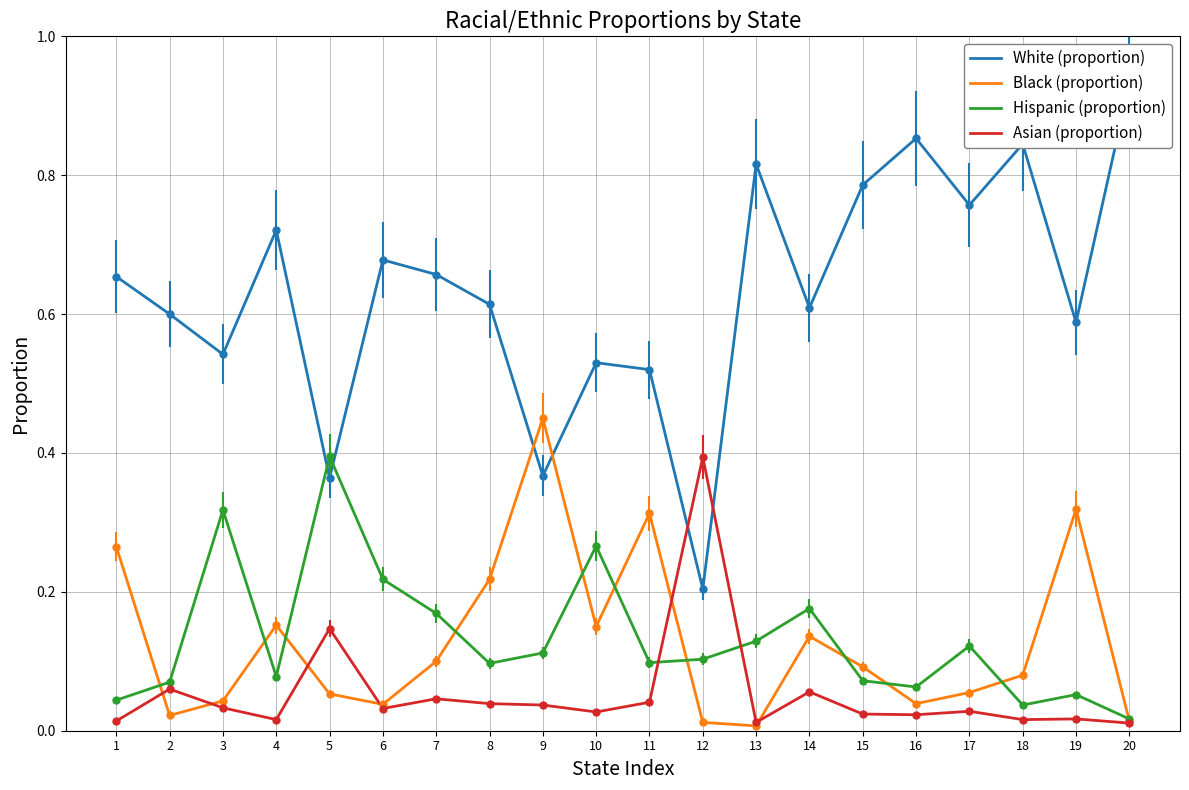

What is the difference between the maximum and minimum values in the Black (proportion) series?

0.4